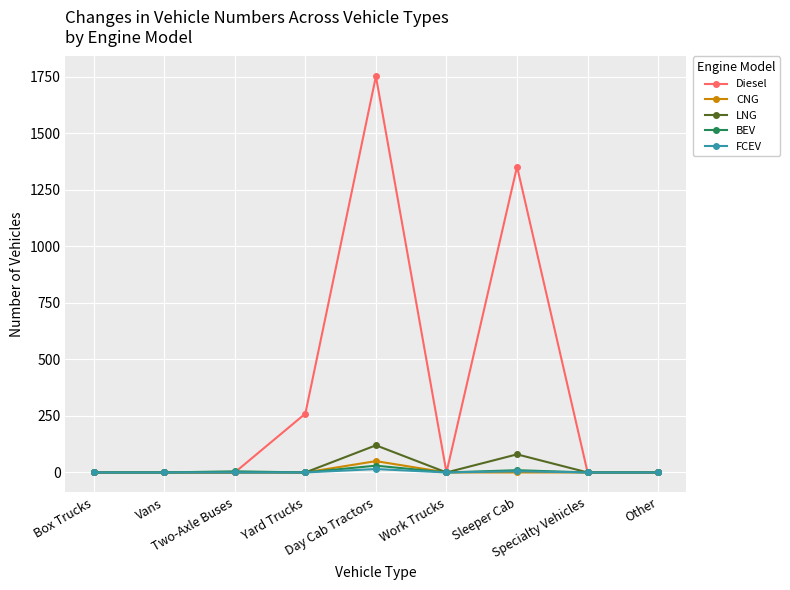

What is the difference between the maximum and minimum values in the BEV series?

30